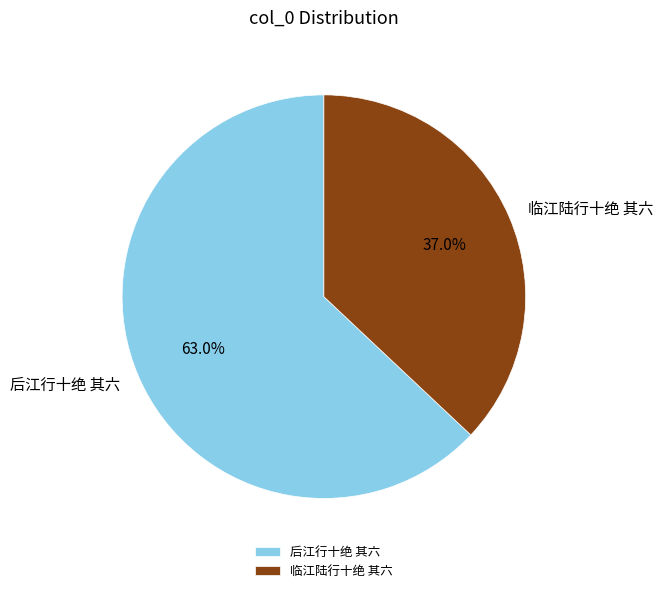

What is the largest slice in the pie chart?

后江行十绝 其六